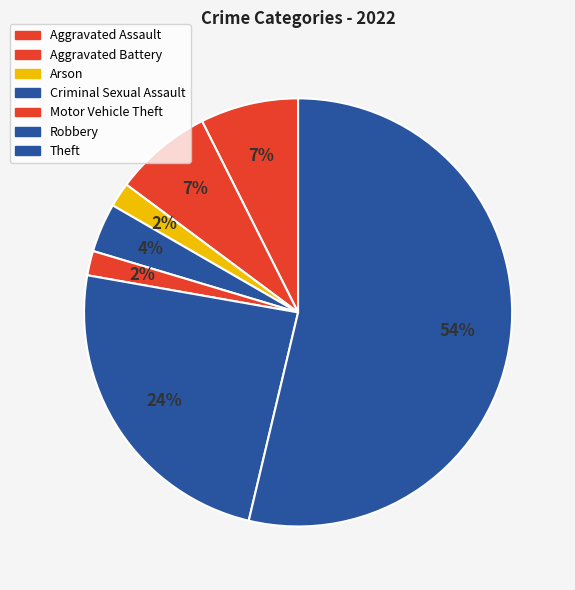

How many segments does this pie chart have?

7